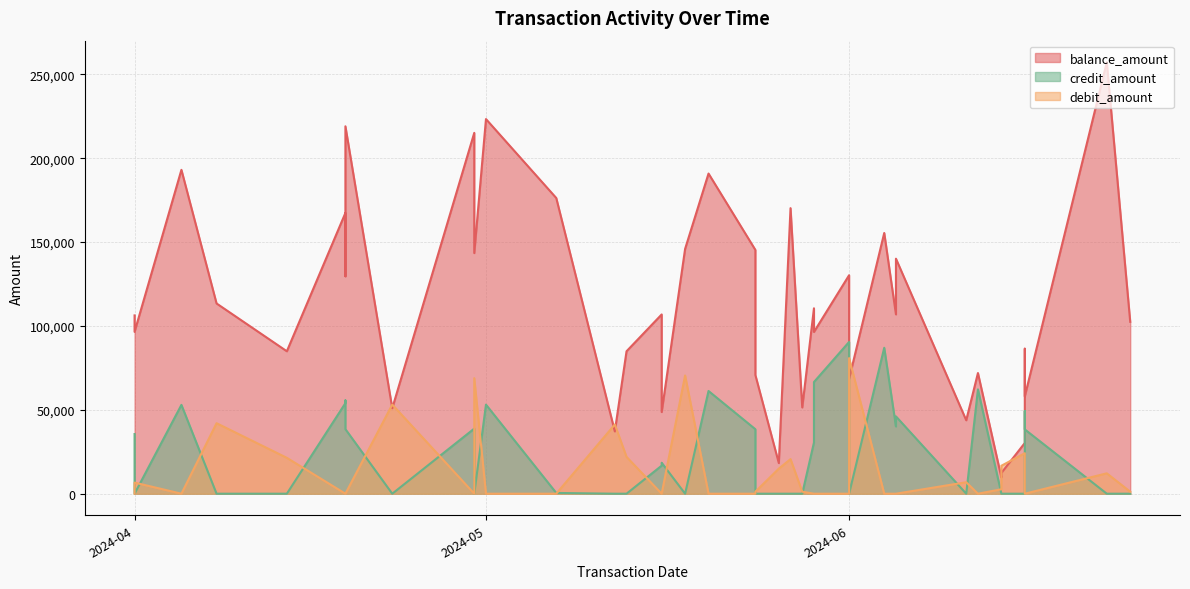

What is the difference between the maximum and minimum values in the balance_amount series?

247417